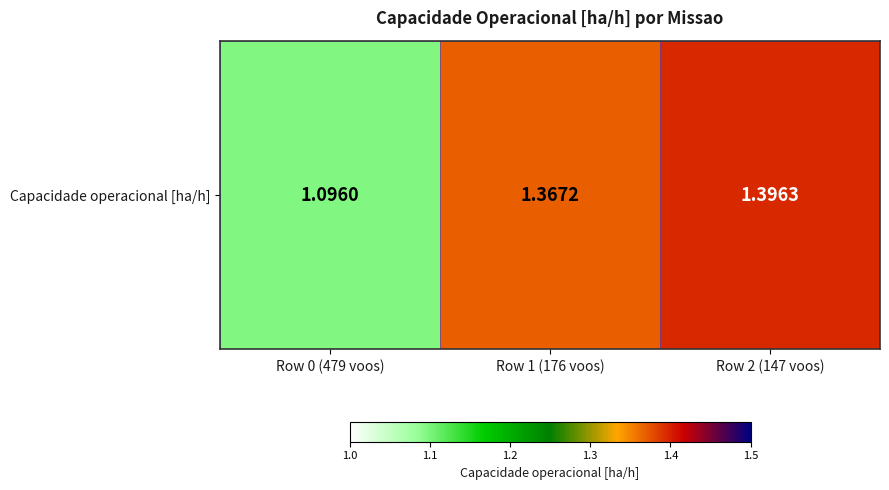

Is it true that the value at Row 1 (176 voos) is 1.4?

True